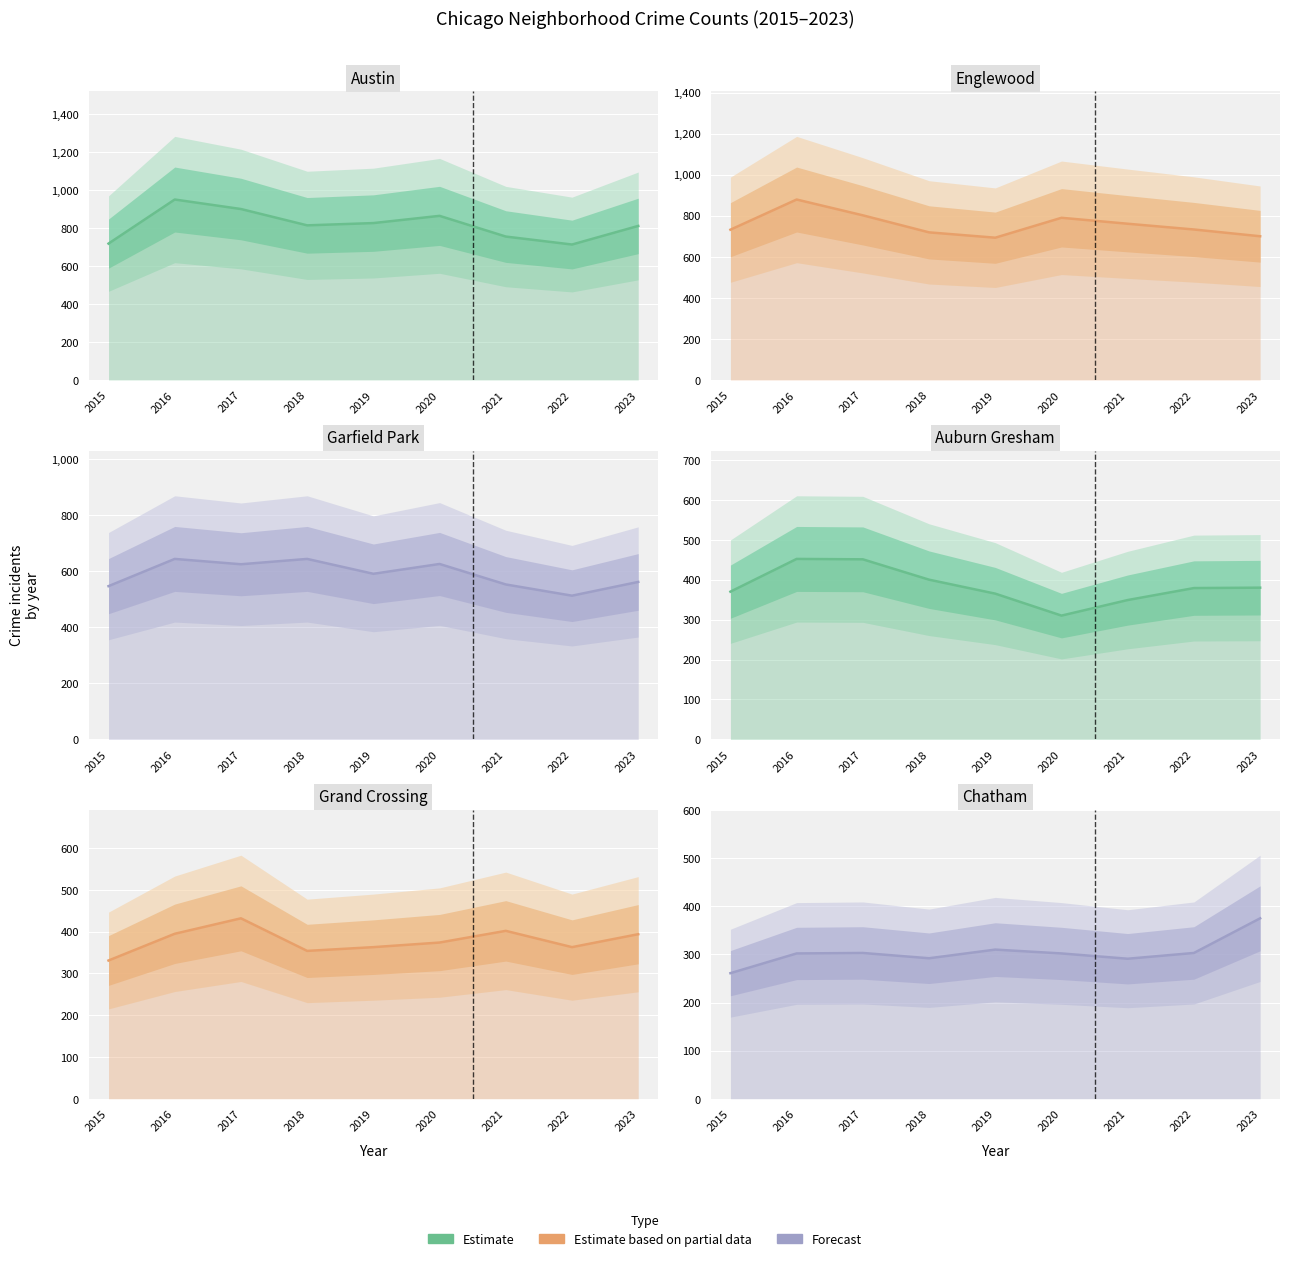

Which series changed the most between 2016 and 2018?

Englewood